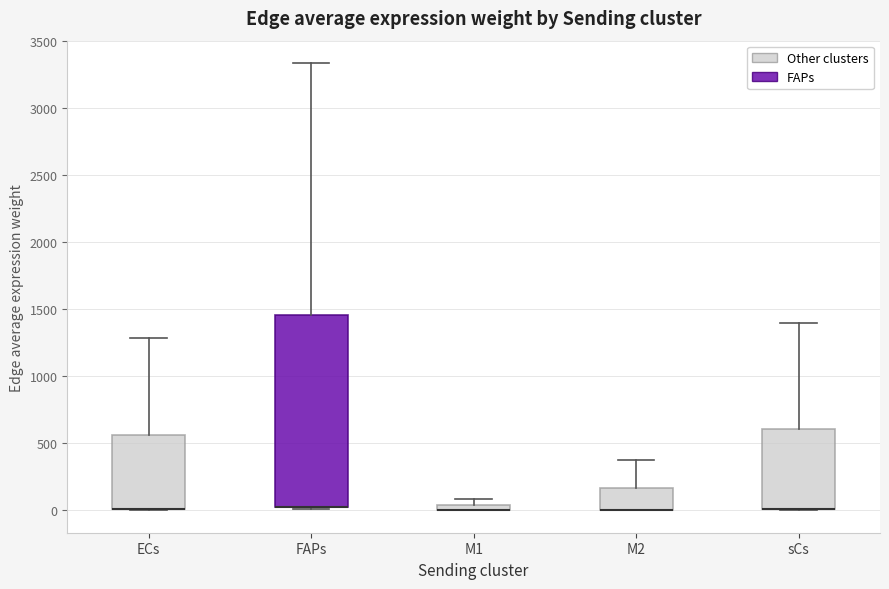

Where is the upper edge of the box for M2 on the y-axis? The values are not printed on the chart, so give them approximately, as read against the axis.

150